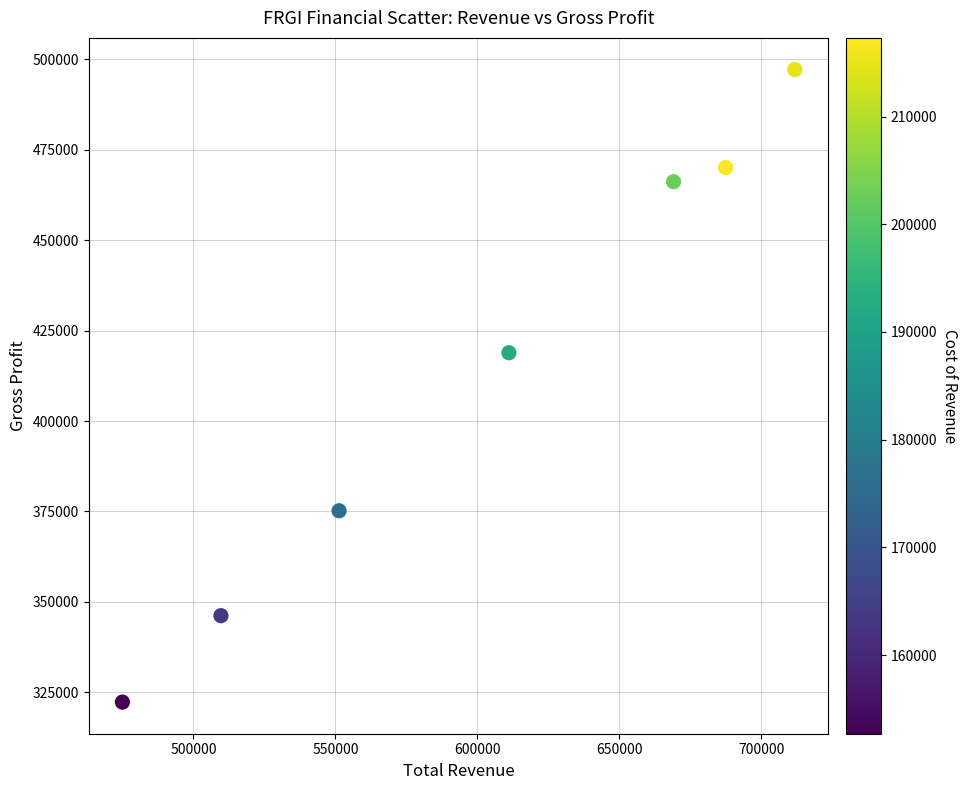

What is the range of X values (max minus min)?

236800